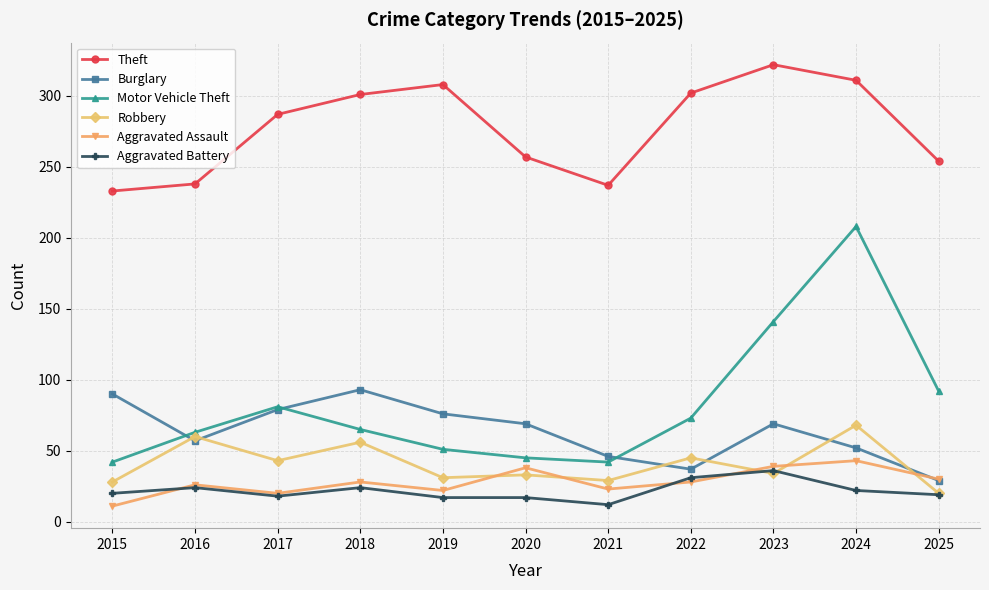

What is the minimum value for Aggravated Assault?

11